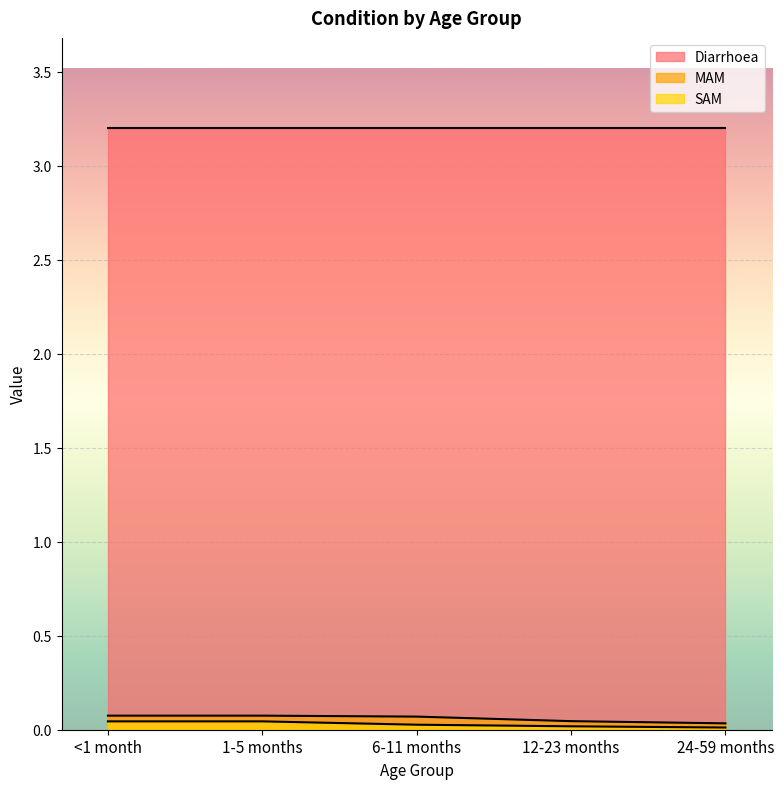

Between <1 month and 6-11 months, which series saw the biggest shift?

SAM